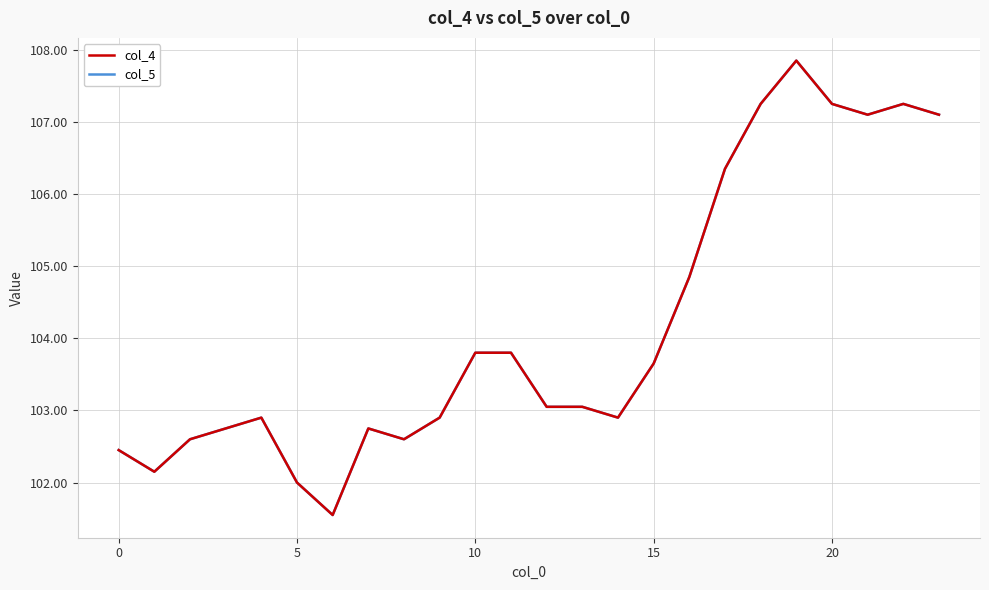

Is this an area chart (filled region under the line)?

No